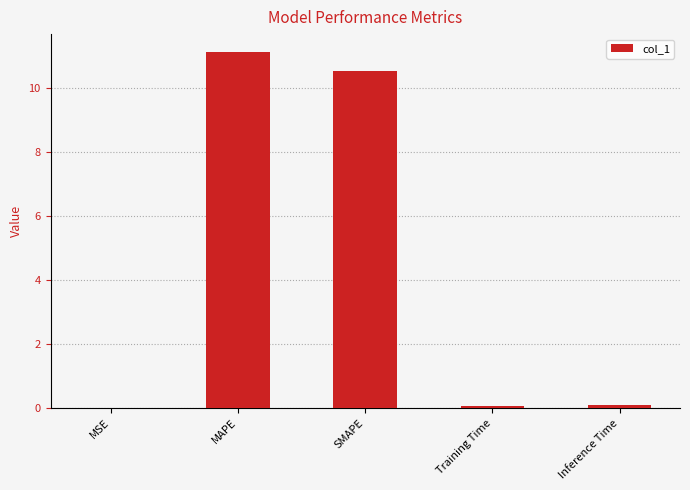

What is the difference between the values at MAPE and Training Time?

11.0